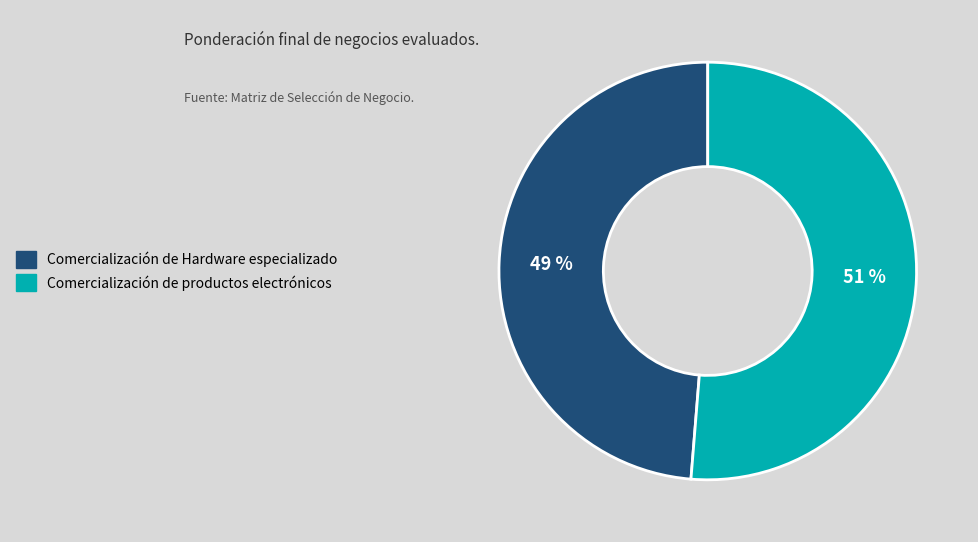

How many segments does this pie chart have?

2